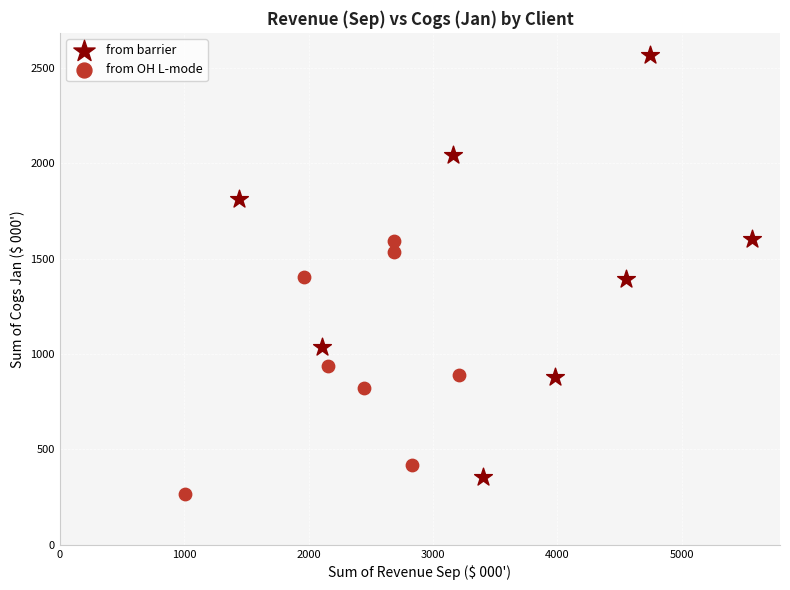

Which series reaches the maximum Y coordinate?

from barrier